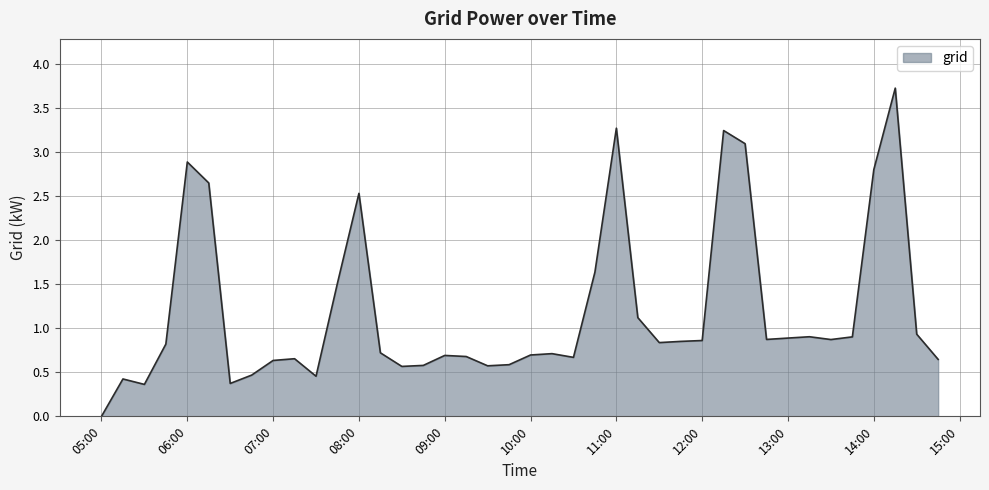

How many values are above zero?

39